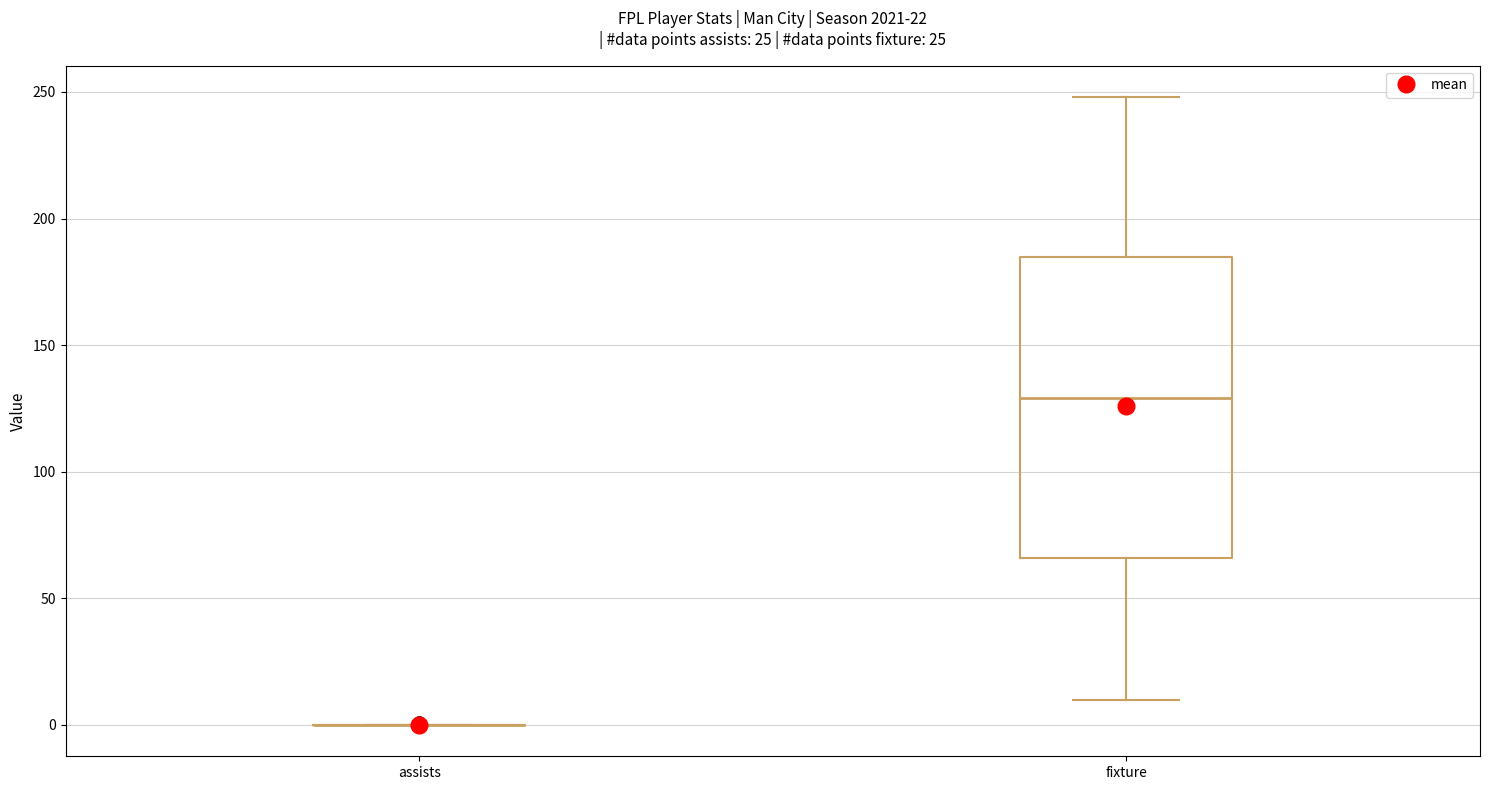

Reading left to right, read every box against the y-axis: the position of its median line, the range the box covers, and the ends of its whiskers. The values are not printed on the chart, so give them approximately, as read against the axis.

assists: box collapsed to a line at 0, whiskers 0 to 0
fixture: median 130, box 65 to 185, whiskers 10 to 250